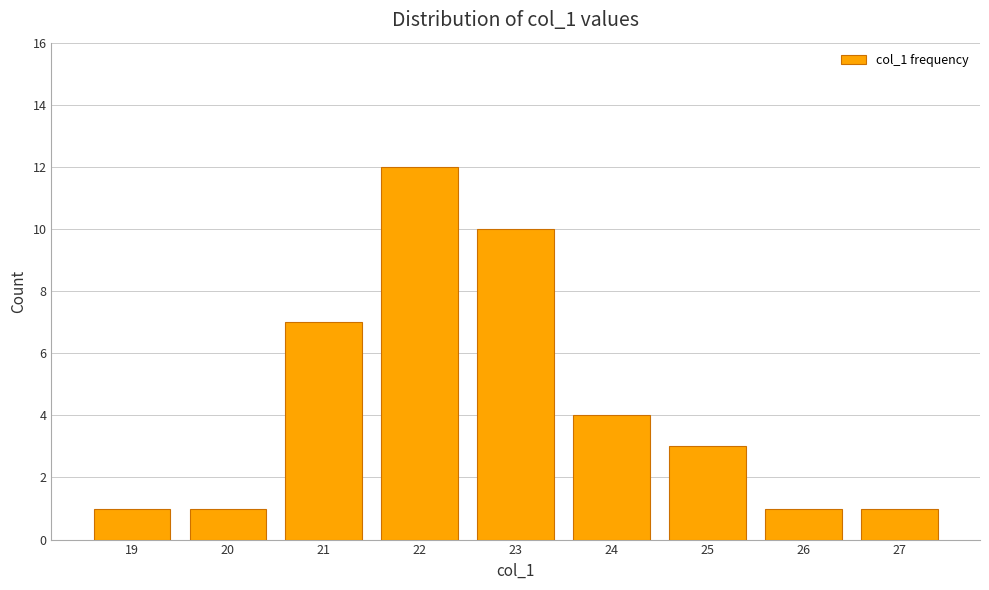

Count the number of categories in the chart.

9